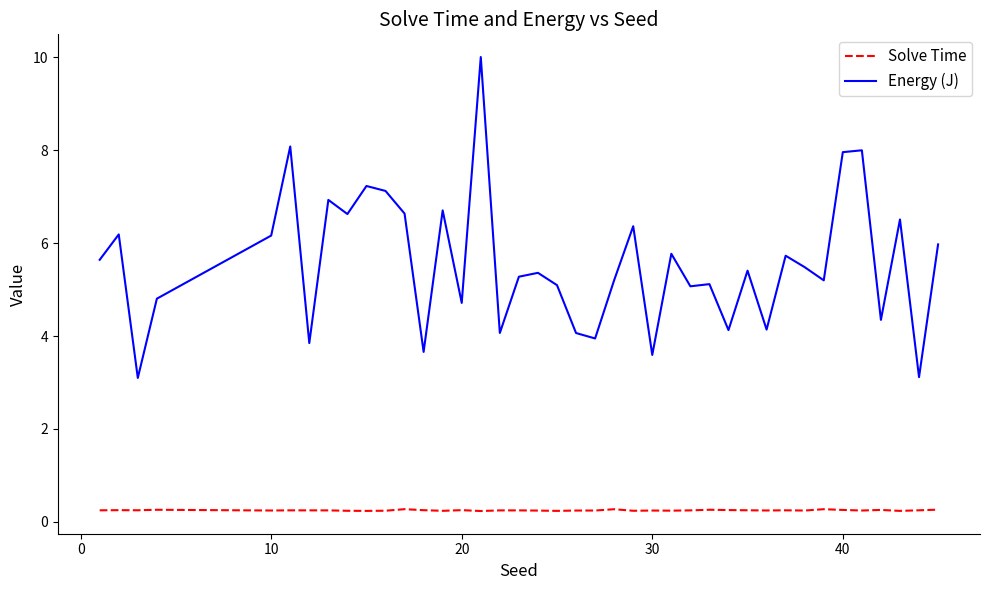

In Solve Time, how many points are lower than both neighbors (excluding endpoints)?

12